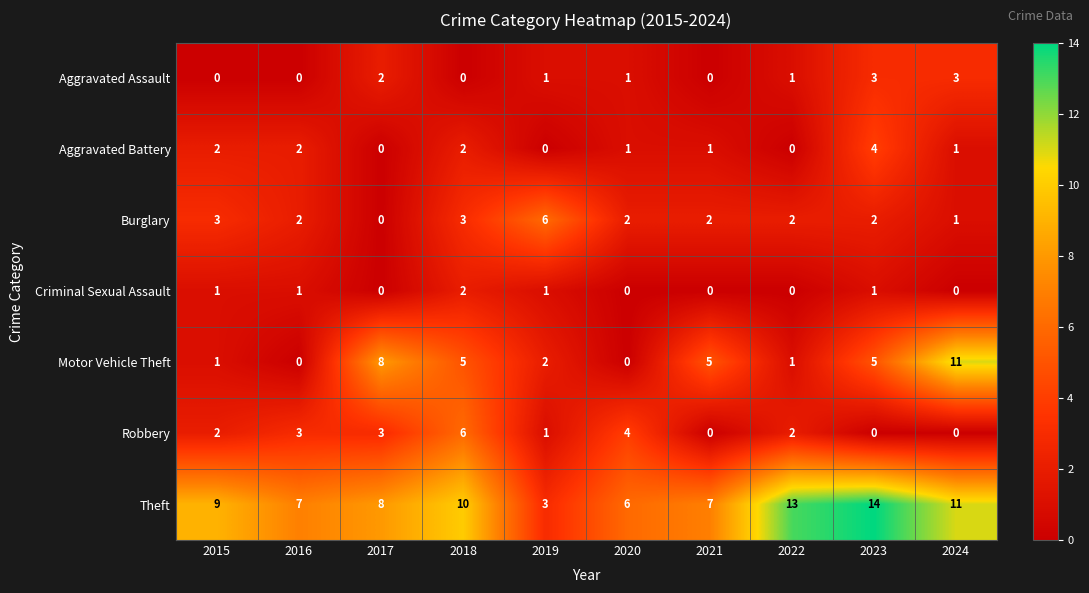

Which series has the largest range (max minus min)?

Motor Vehicle Theft